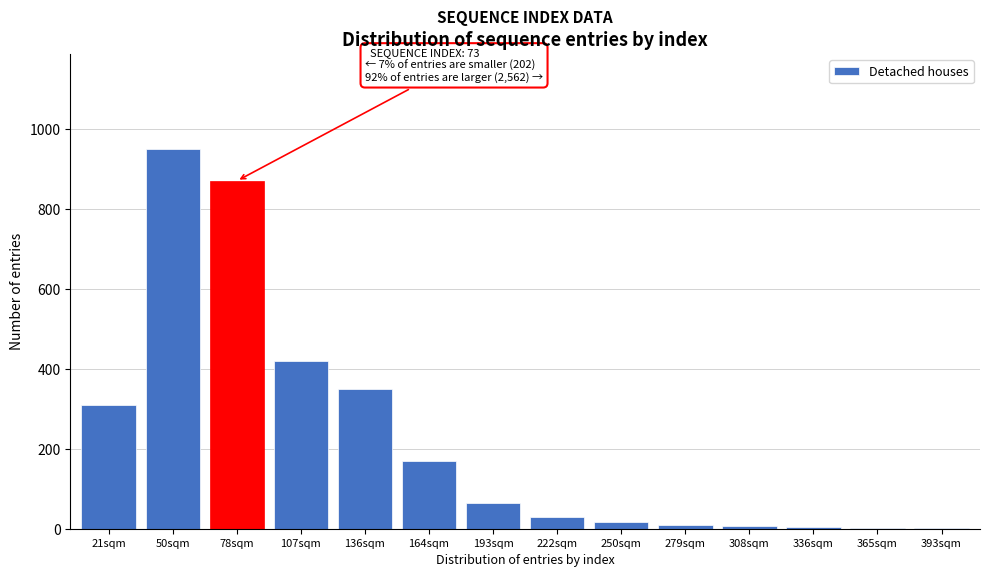

What is the greatest value displayed?

950